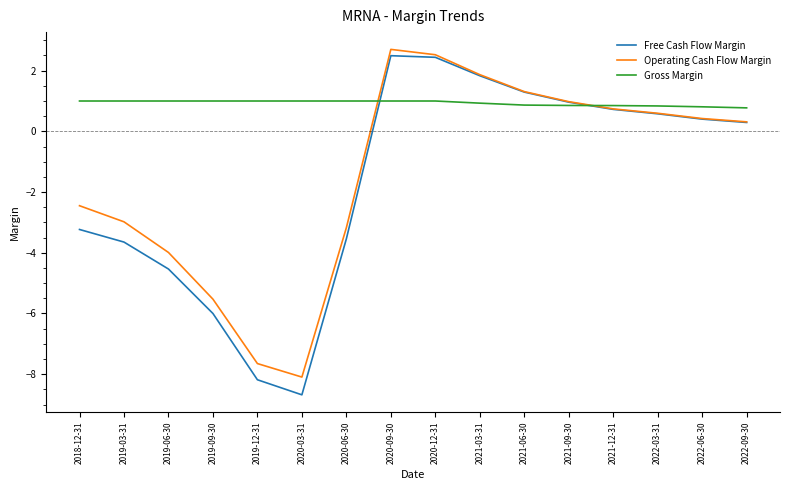

At 2019-12-31, list the series in order from largest to smallest.

Gross Margin, Operating Cash Flow Margin, Free Cash Flow Margin